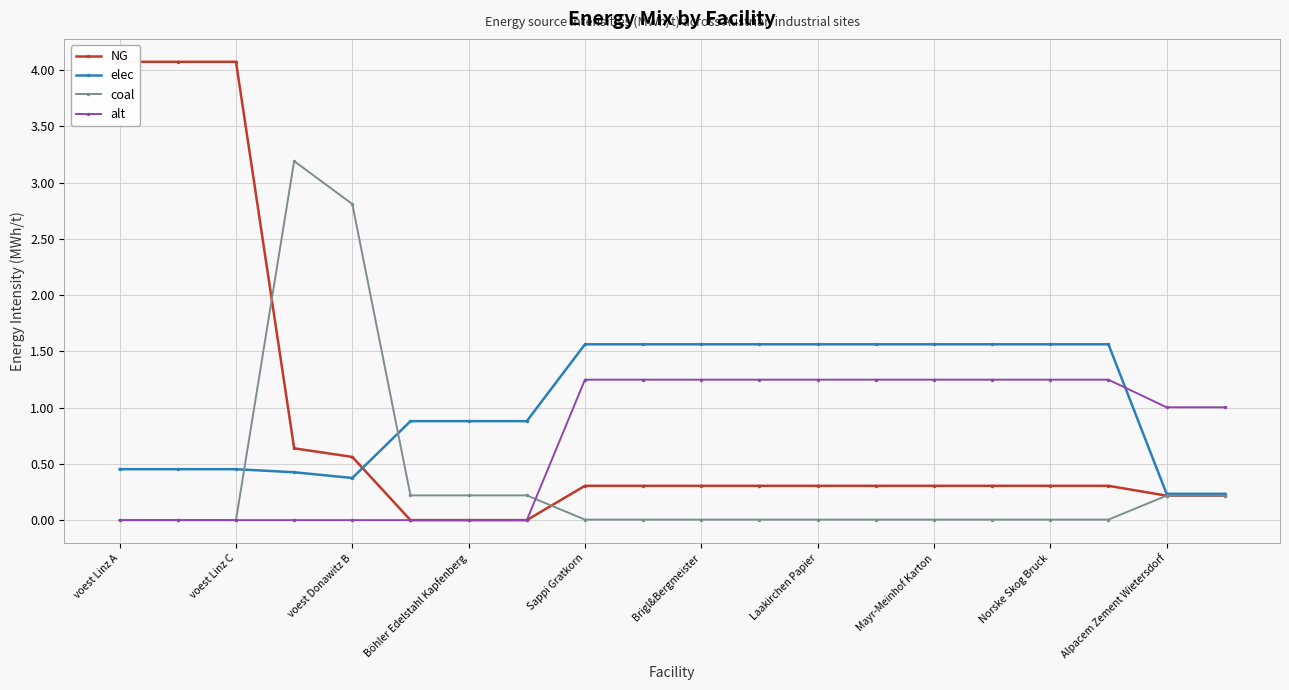

True or false: coal has more than 0 interior local peaks.

True